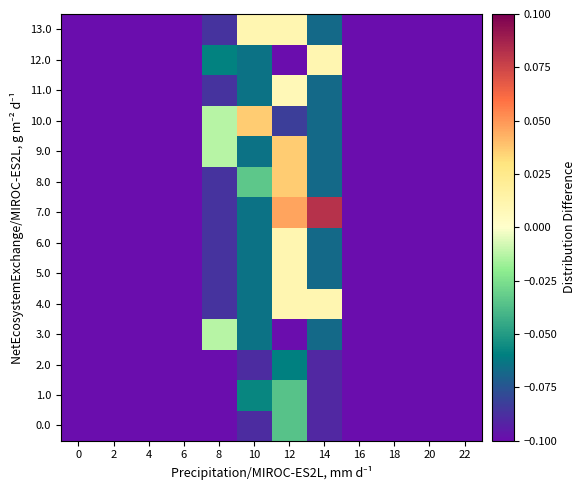

What is the total value across all series at 6?

-1.4